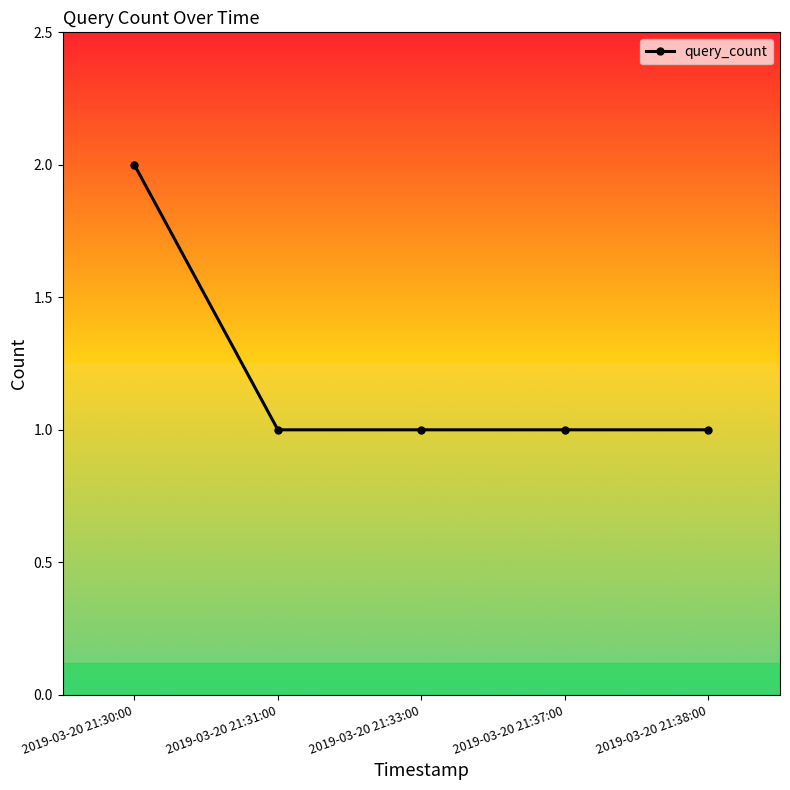

The value at 2019-03-20 21:33:00 is 1. True or false?

True